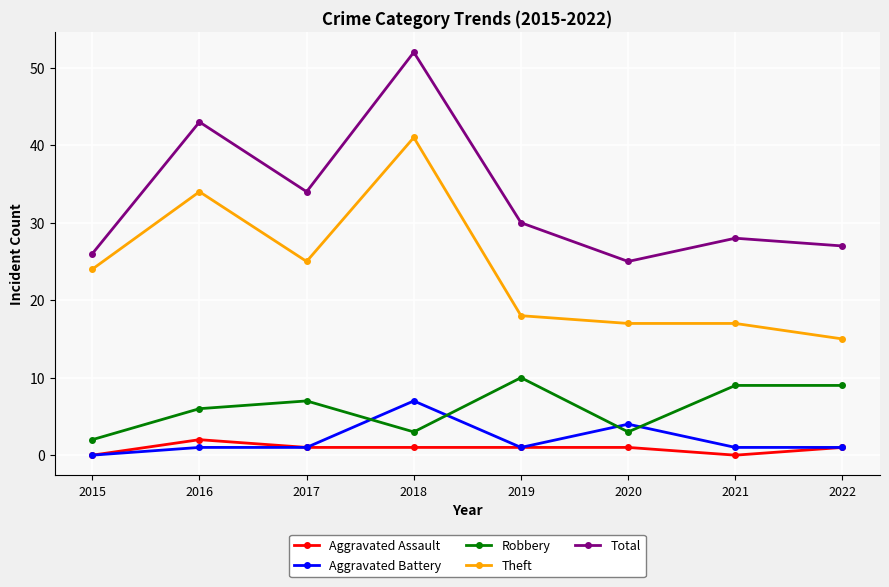

How many intersections are there between Aggravated Battery and Robbery?

4